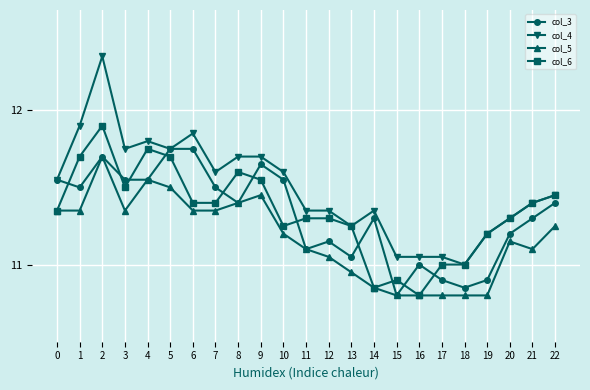

True or false: col_6 has a value of 11.5 at 3.

True